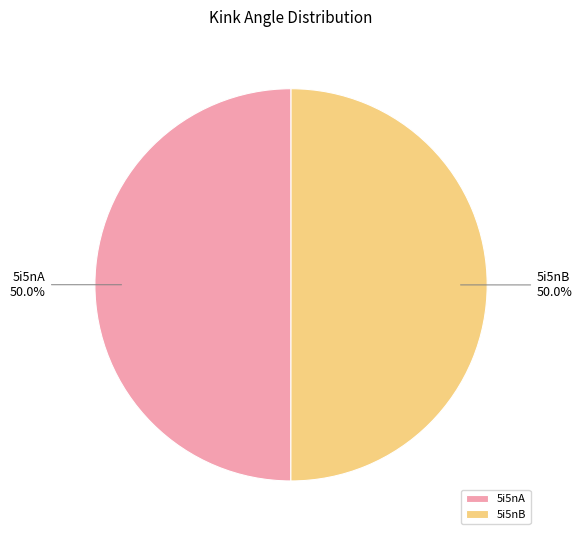

What percentage is NOT represented by 5i5nB?

50.0%